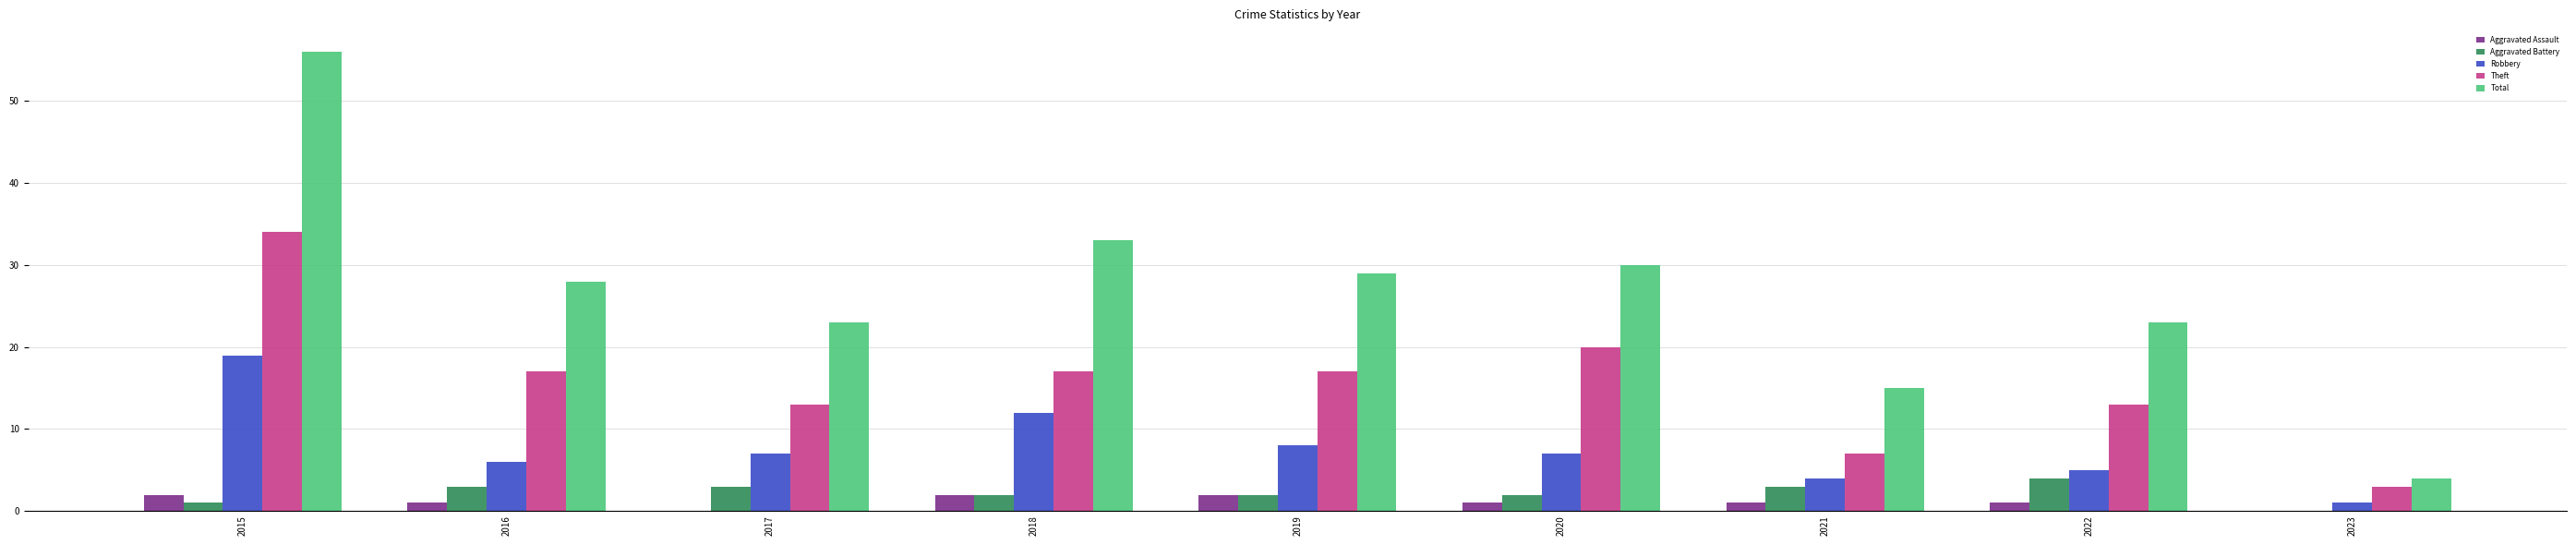

At which category is the sum across all series the highest?

2015